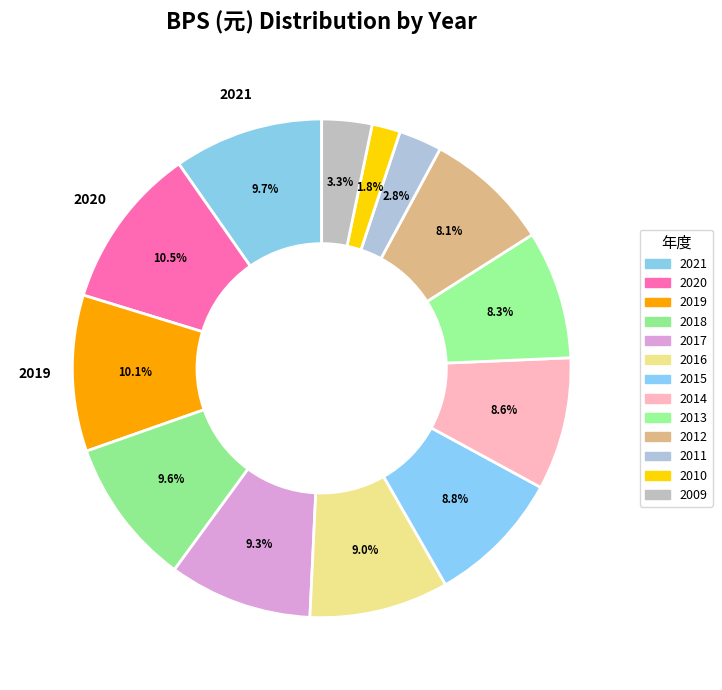

What is the change in value from 2018 to 2009?

-56.5